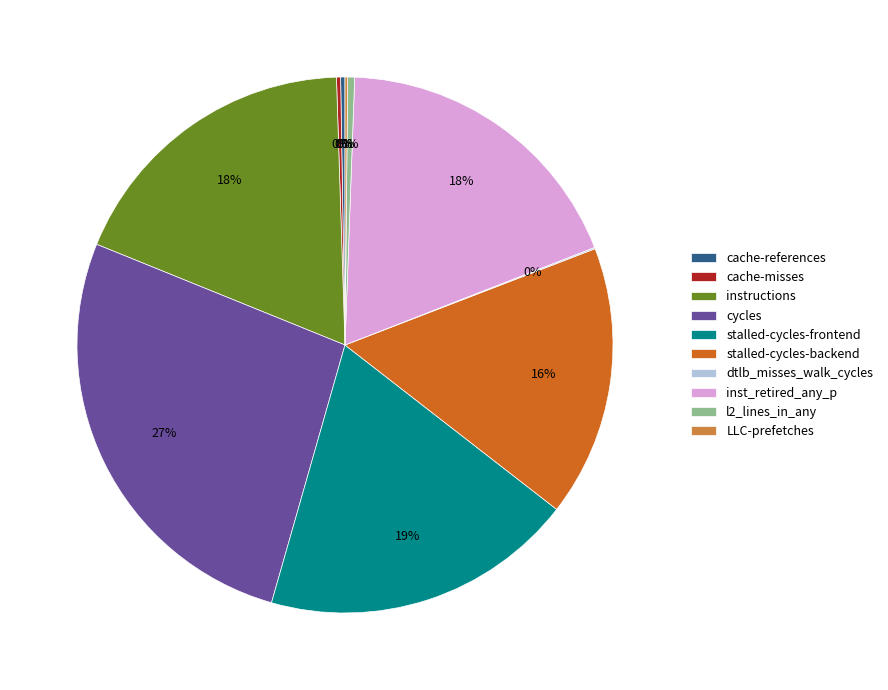

Which category has the biggest portion of the pie?

cycles